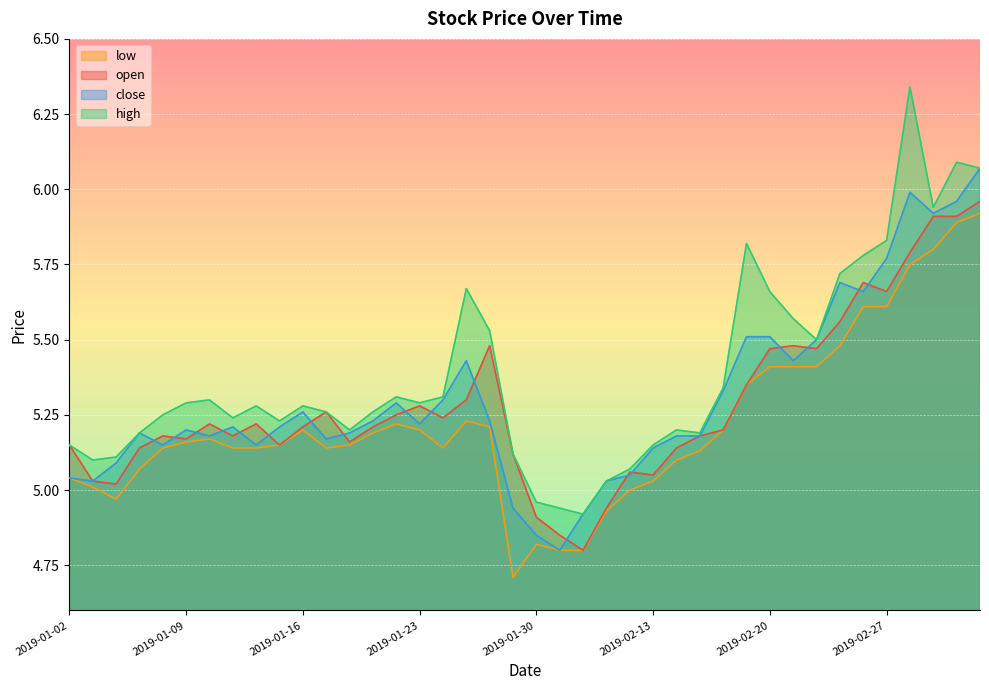

Where does the close series first go above 5?

2019-01-02